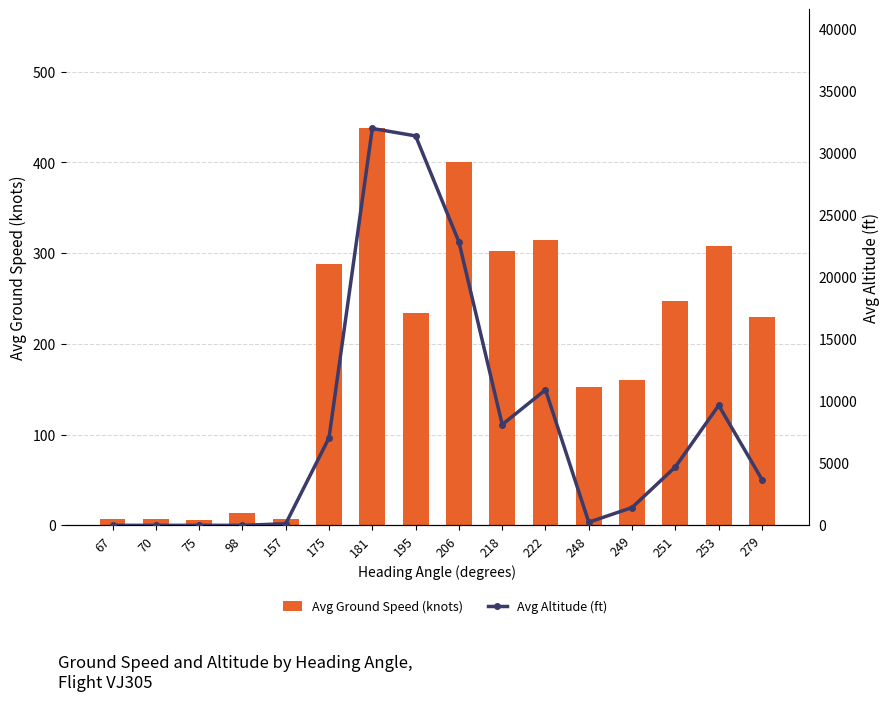

Rank the categories by Avg Ground Speed (knots) value from highest to lowest.

181, 206, 222, 253, 218, 175, 251, 195, 279, 249, 248, 98, 70, 157, 67, 75